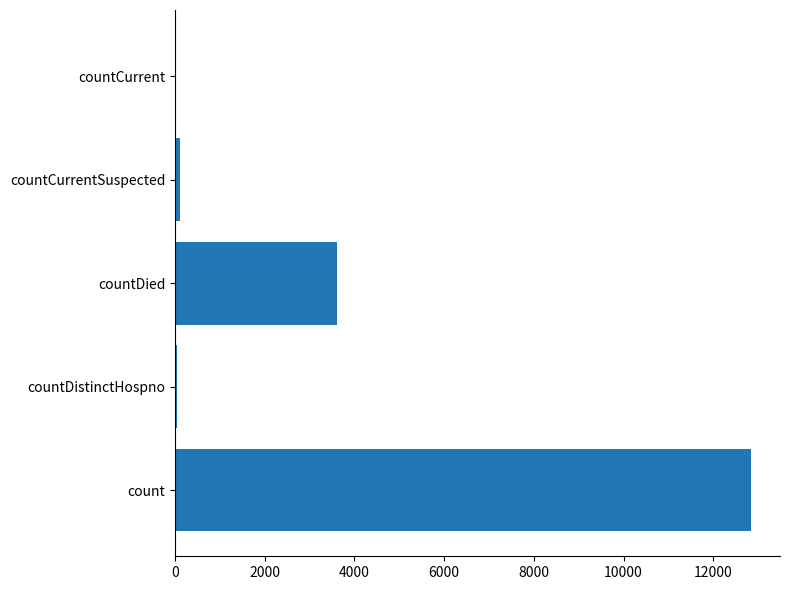

Count the number of categories in the chart.

5